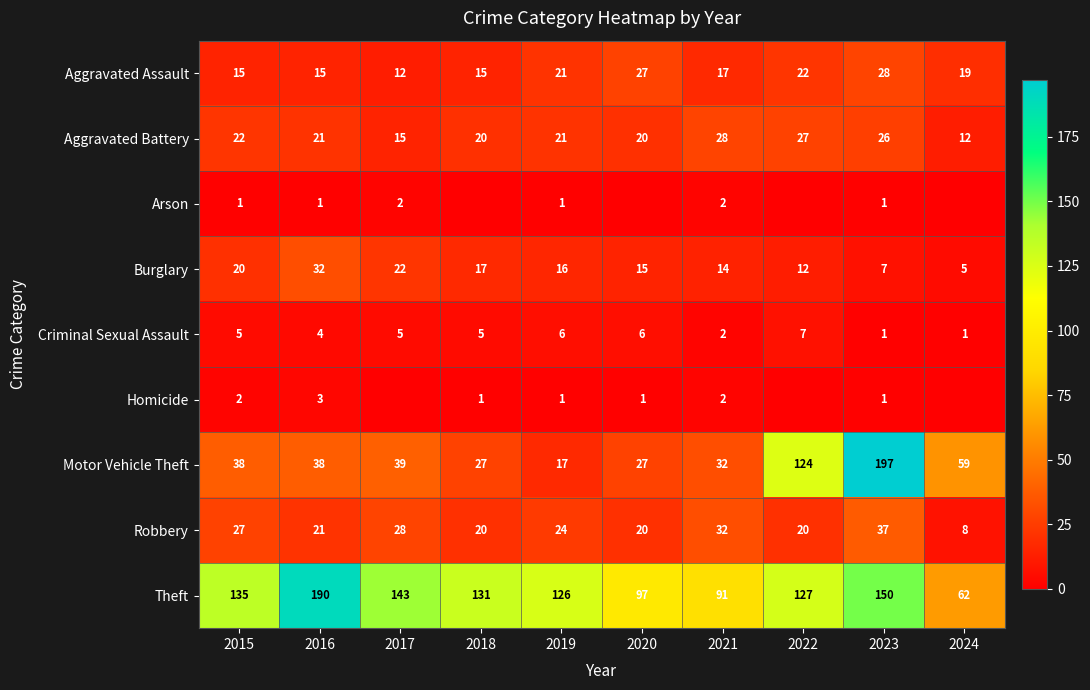

What is the difference between the maximum and minimum values in the Motor Vehicle Theft series?

180